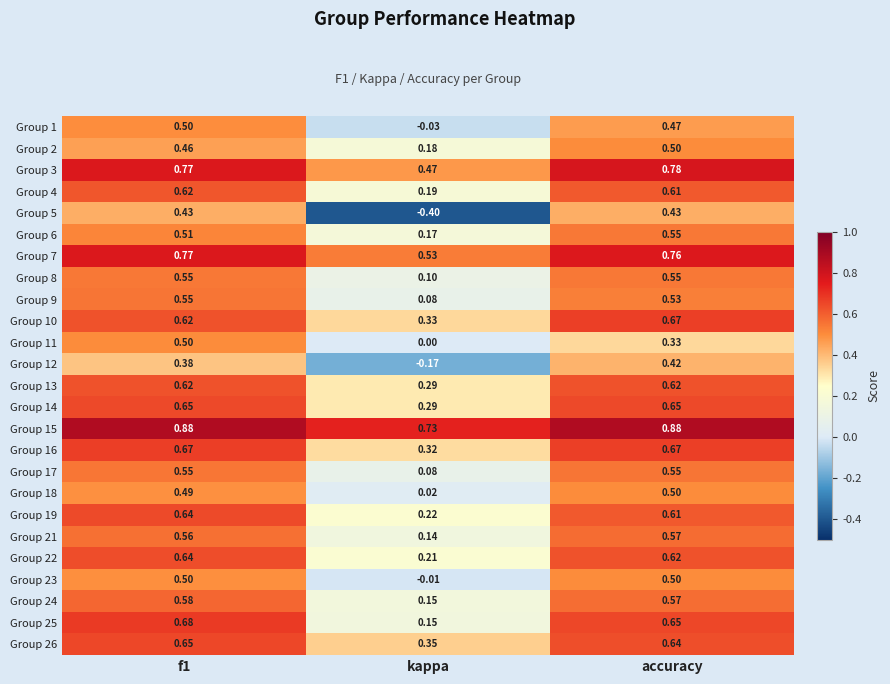

Is the value of Group 17 at accuracy greater than the value of Group 2 at accuracy?

Yes